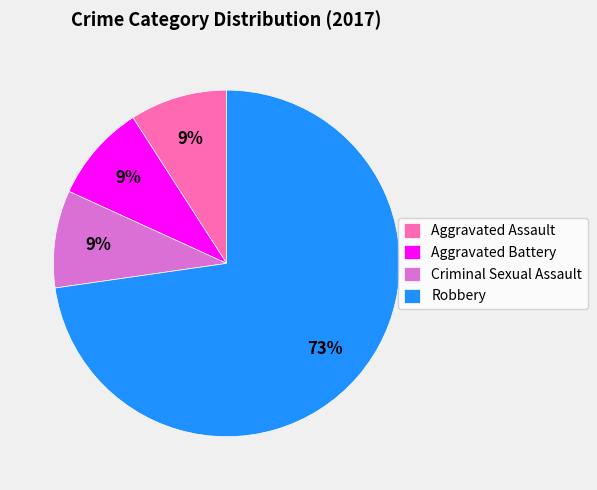

Is the sum of Aggravated Battery and Criminal Sexual Assault greater than half?

No